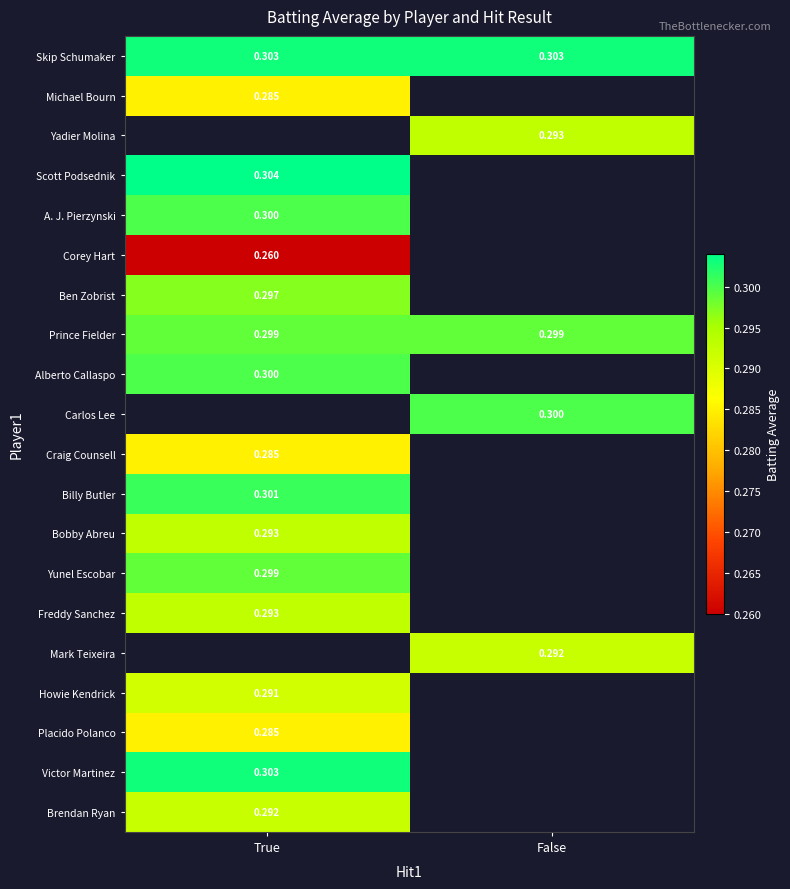

Is the value of Scott Podsednik at True greater than the value of Ben Zobrist at True?

Yes